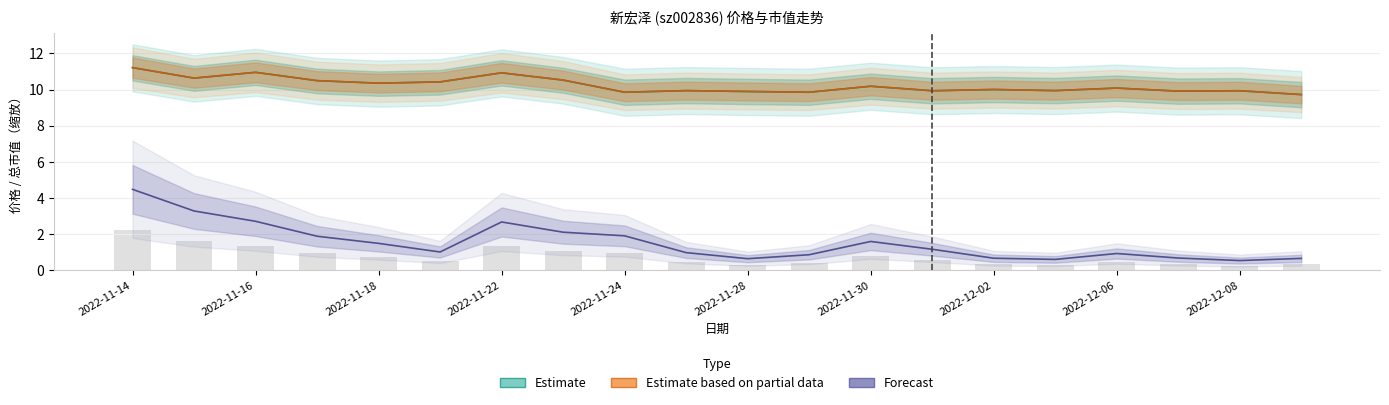

Is the value of 价格 at 2022-12-05 greater than the value of 总市值(亿元) at 2022-12-09?

Yes